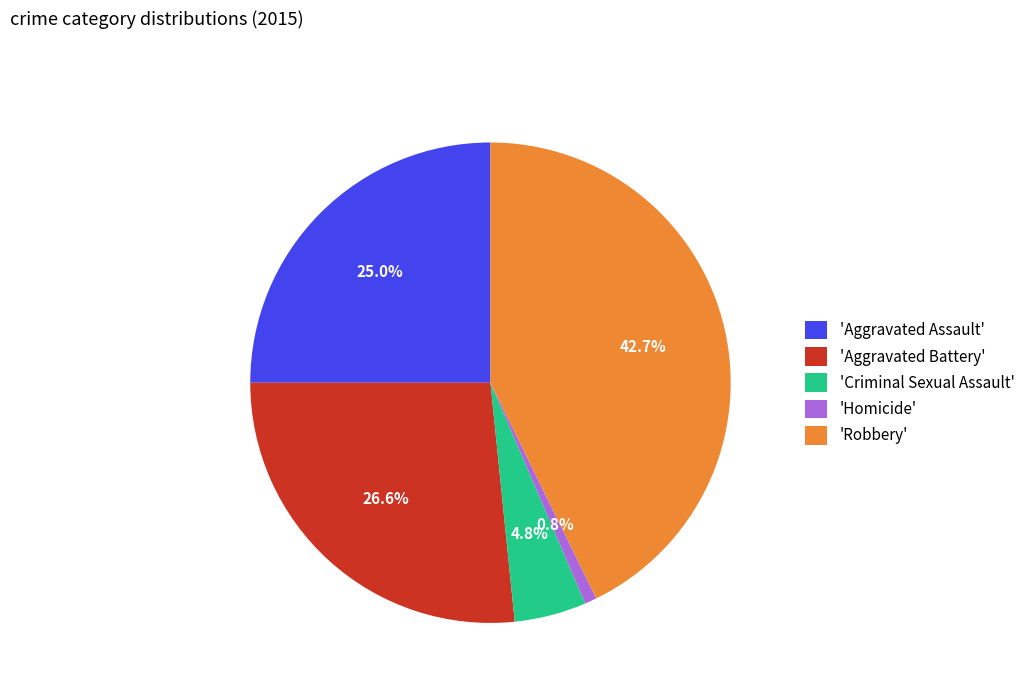

What percentage is NOT represented by 'Criminal Sexual Assault'?

95.2%